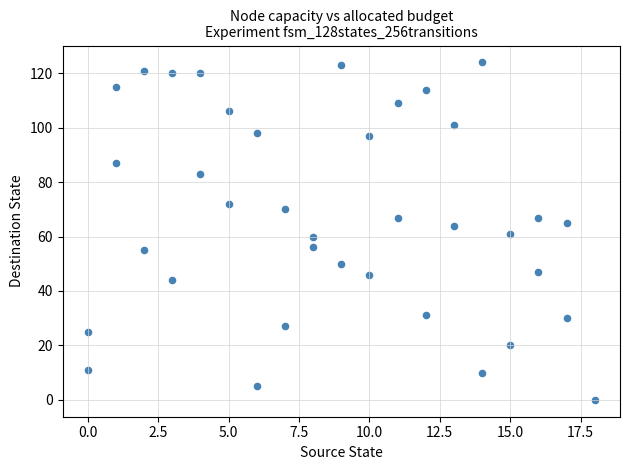

What is the range of Y values (max minus min)?

124